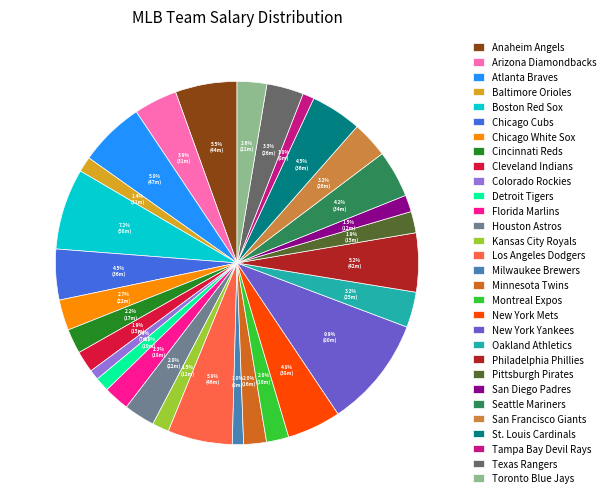

Which category has the biggest portion of the pie?

New York Yankees